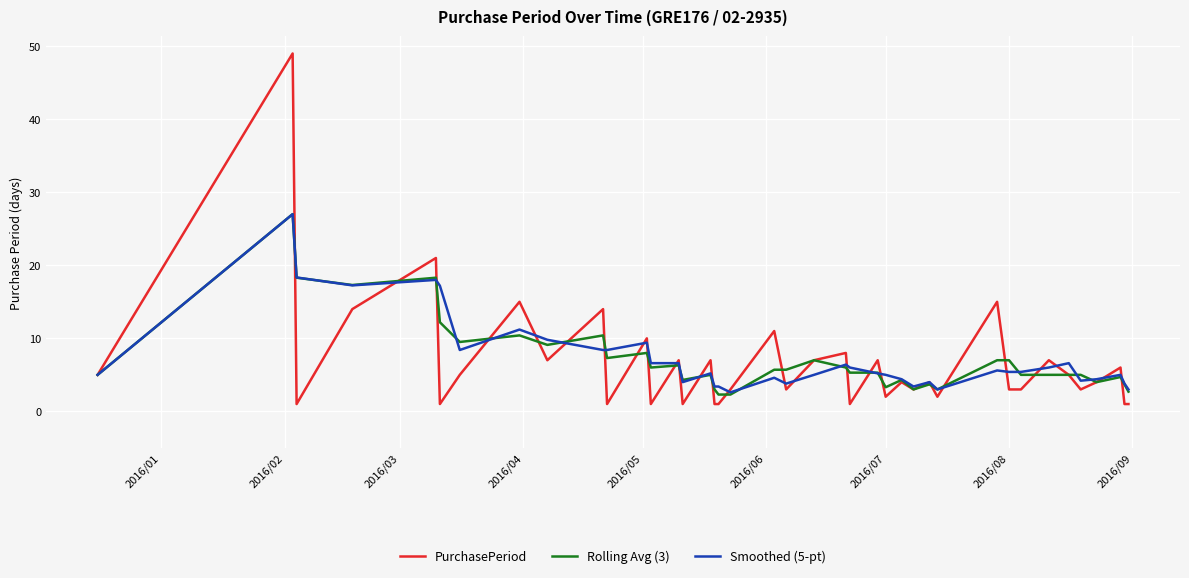

What is the maximum value for PurchasePeriod?

49.0